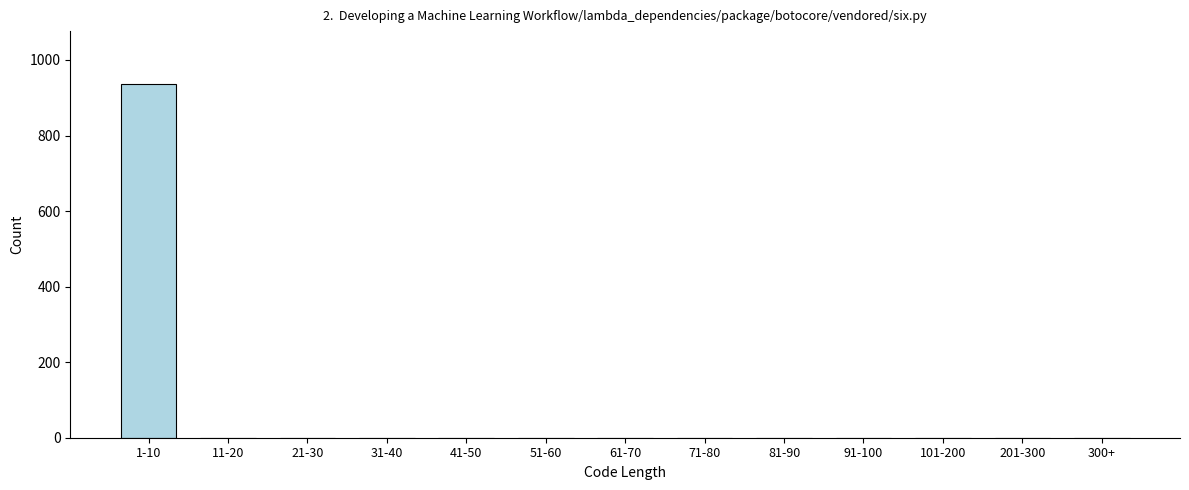

The value at 1-10 is 936. True or false?

True